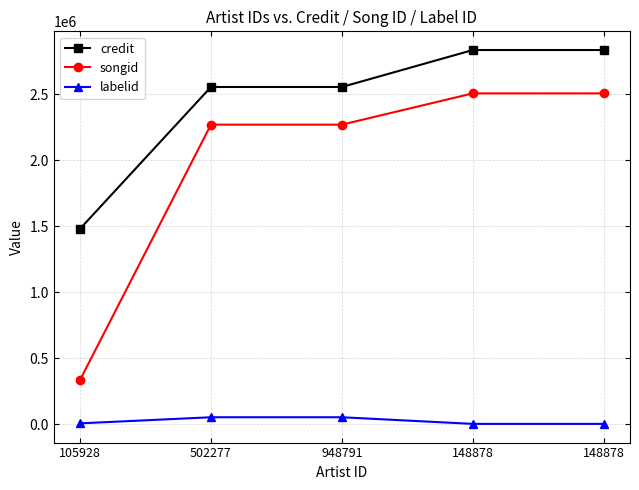

The songid series shows 556698 at 105928. True or false?

False